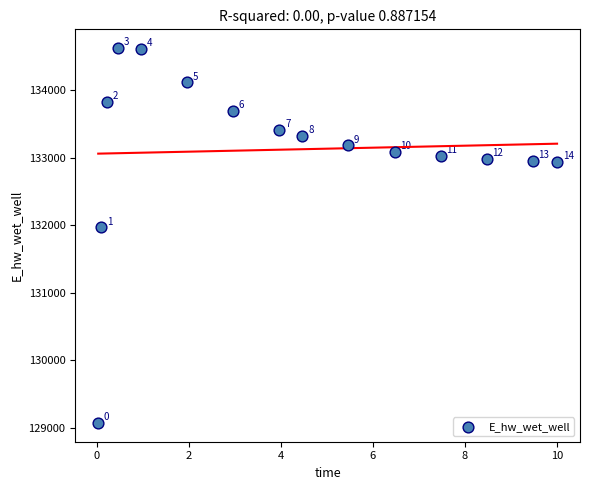

What Y value in the scatter plot is closest to 131849?

131970.1